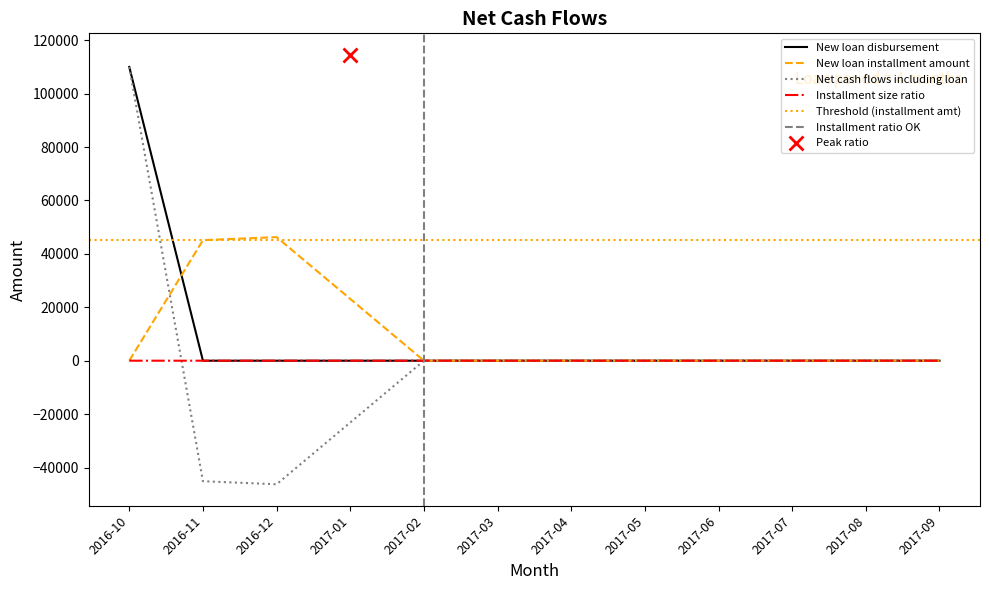

How many lines are shown in the chart?

4